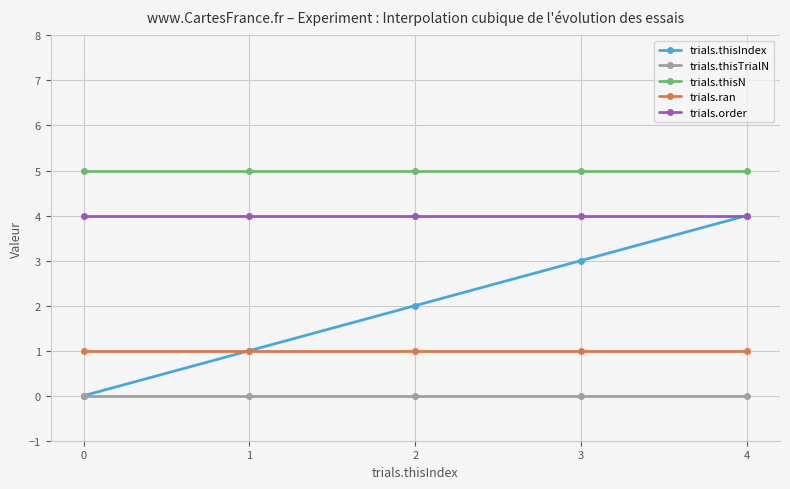

True or false: trials.thisN and trials.thisIndex intersect in this chart.

False